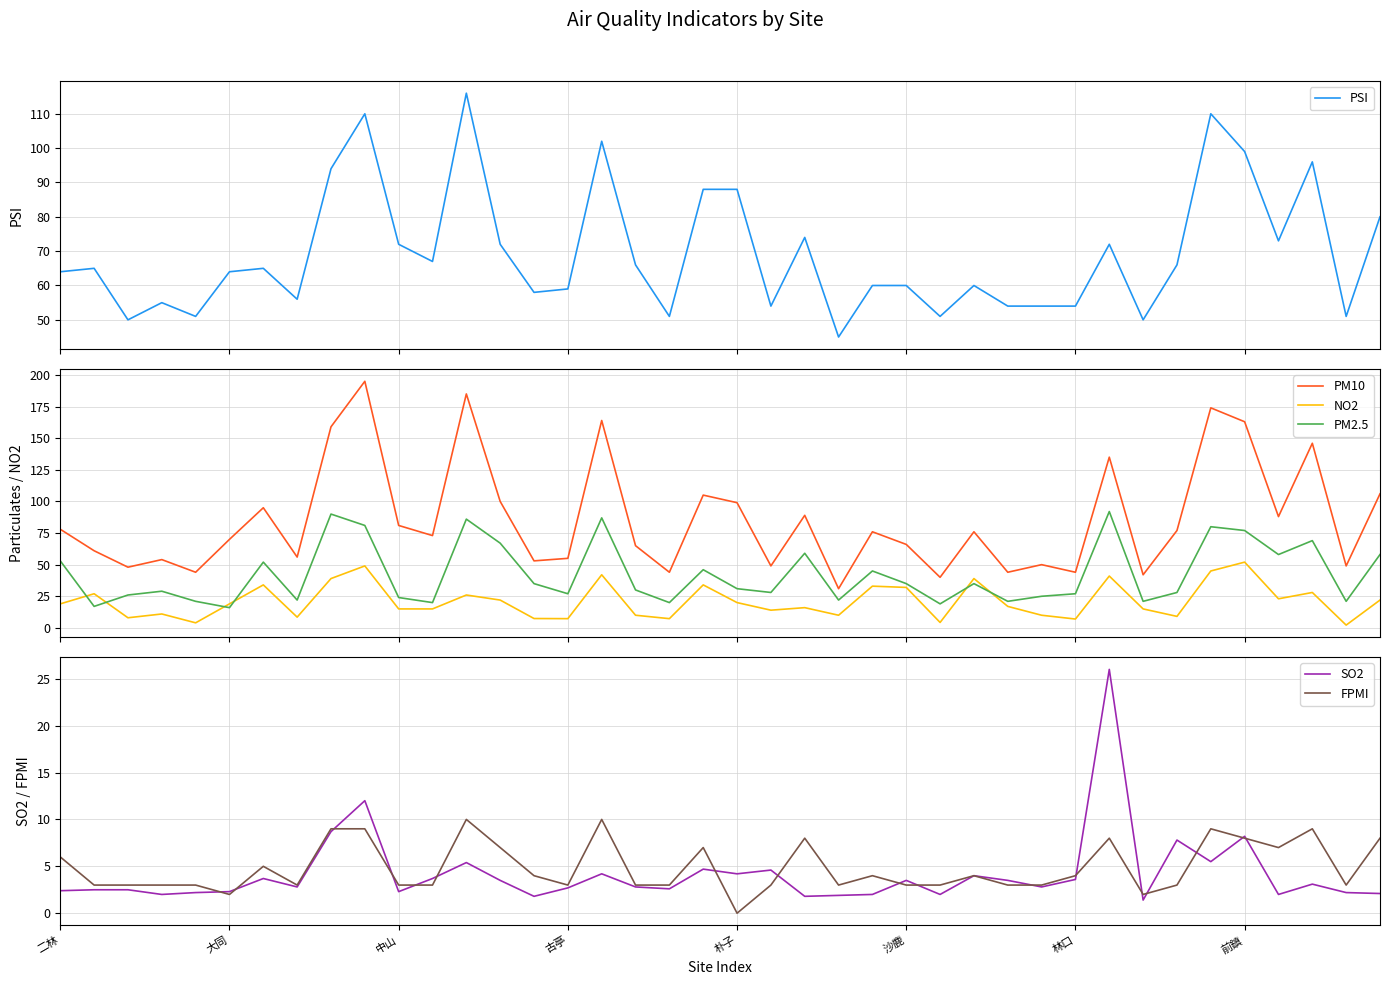

True or false: NO2 and PM10 cross at least once.

False